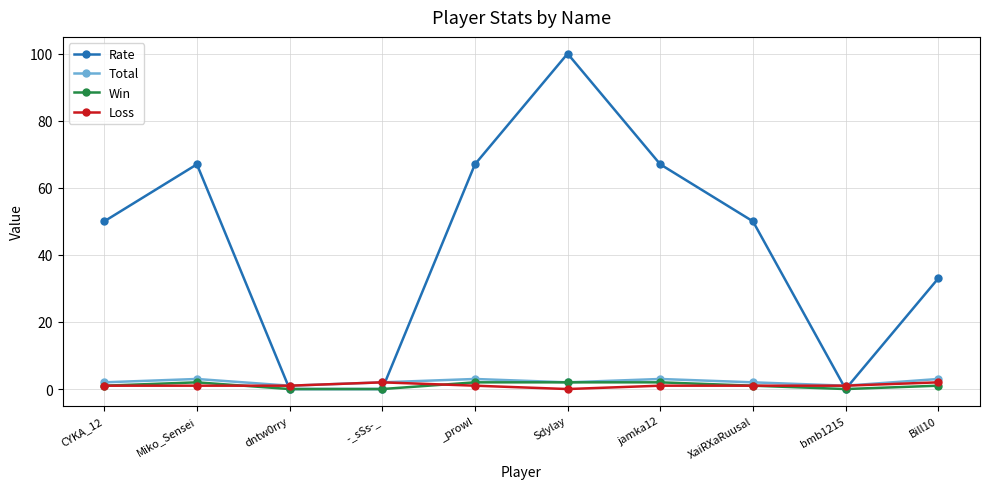

Where is the first local maximum for Total?

Miko_Sensei